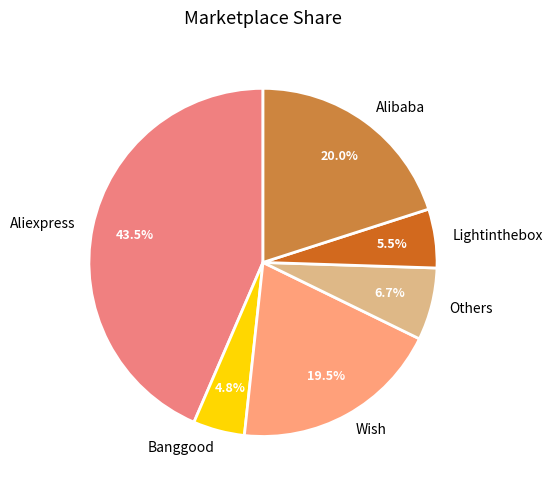

To the nearest percent, what is the combined percentage of Alibaba and Banggood?

25%